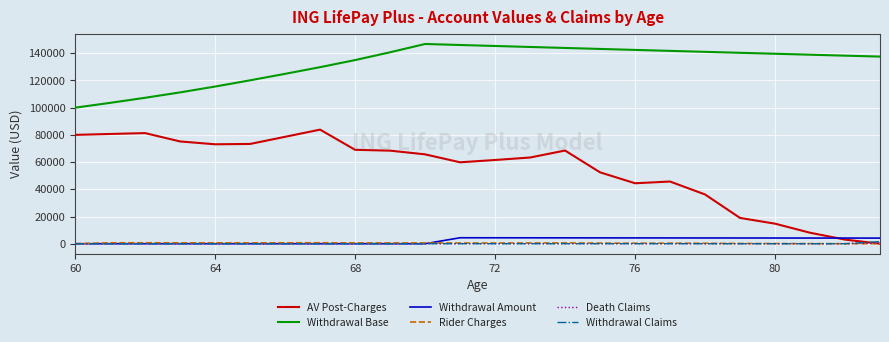

True or false: Death Claims and Withdrawal Base cross at least once.

False